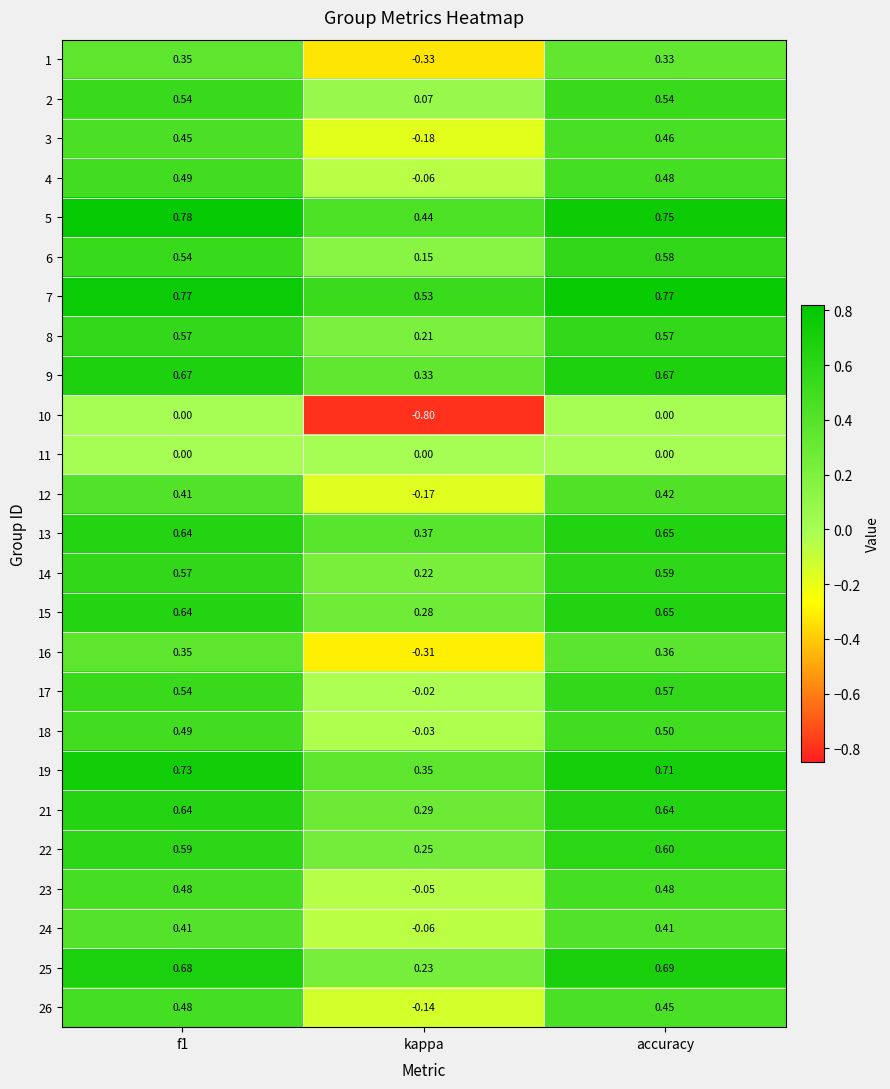

At which label is 8 closest to 0?

kappa